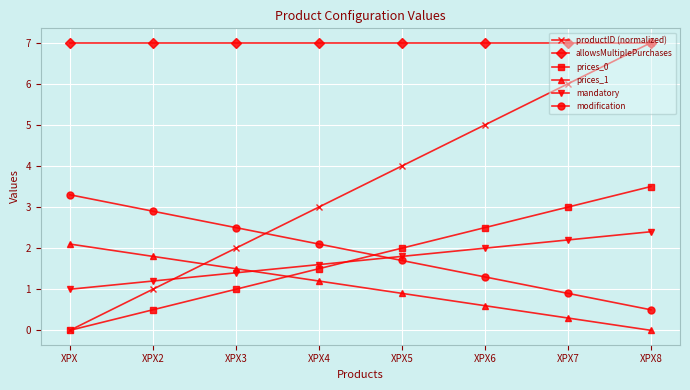

What are all the series names shown in the legend?

productID (normalized), allowsMultiplePurchases, prices_0, prices_1, mandatory, modification